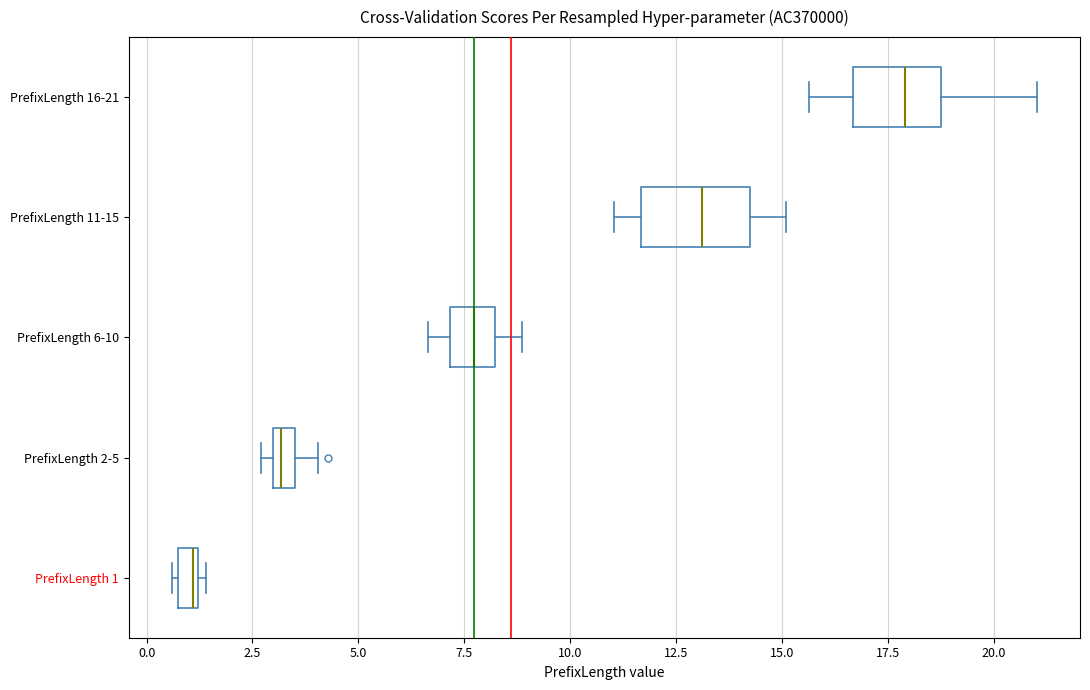

Which box is the widest, from its left edge to its right edge?

PrefixLength 11-15